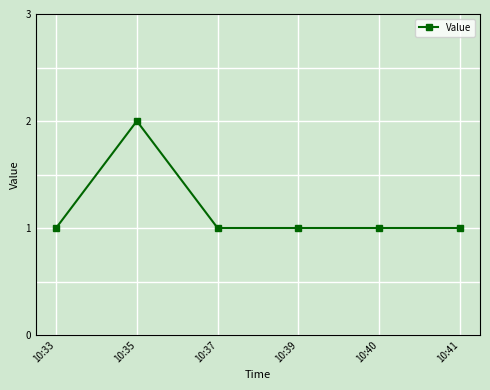

Count the values in the range 1 to 2.

6